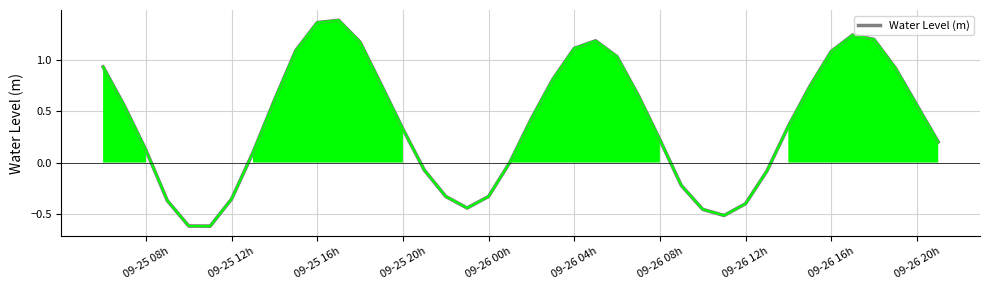

What is the minimum value shown in the chart?

-0.6